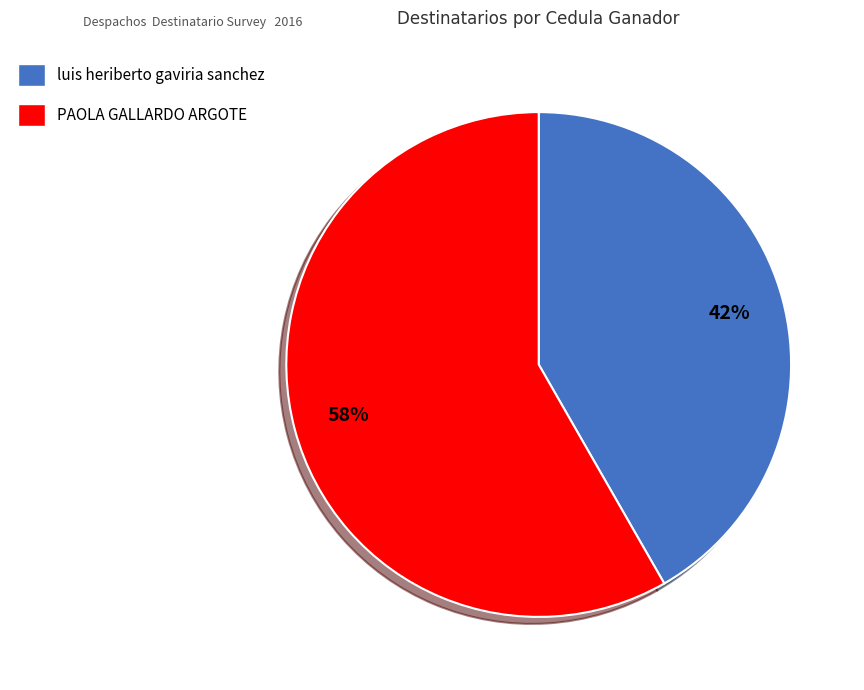

What is the smallest slice in the pie chart?

luis heriberto gaviria sanchez